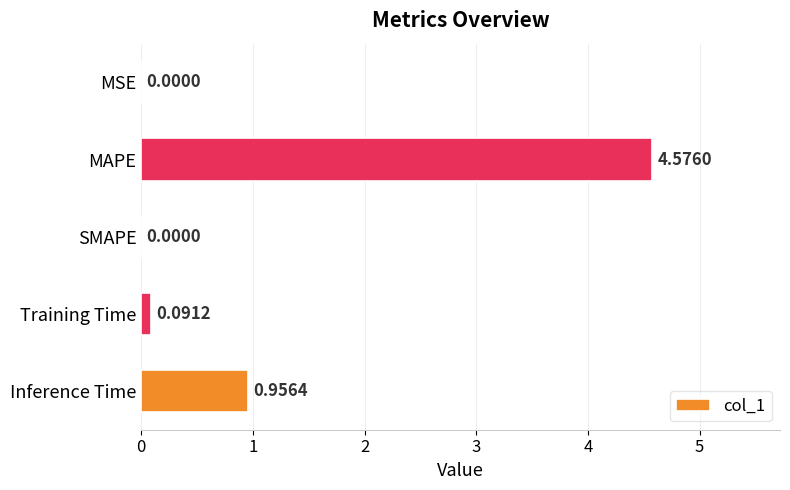

Where is the data nearest to the value 2?

Inference Time